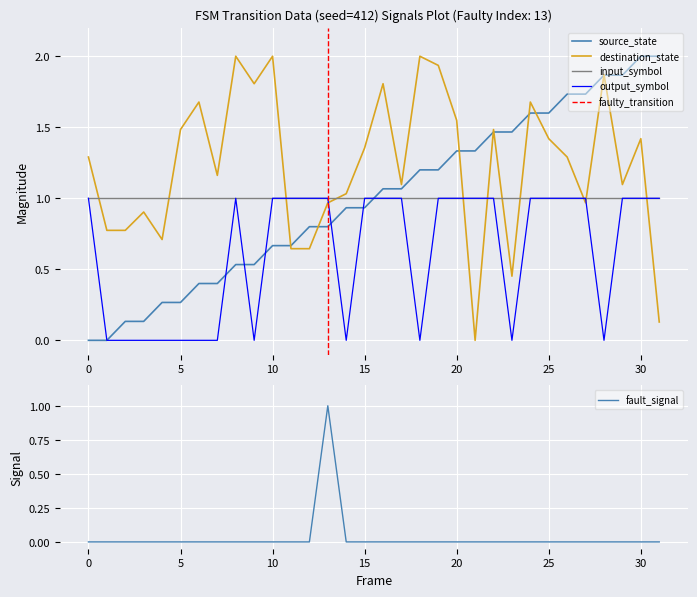

How many intersections are there between output_symbol and source_state?

6